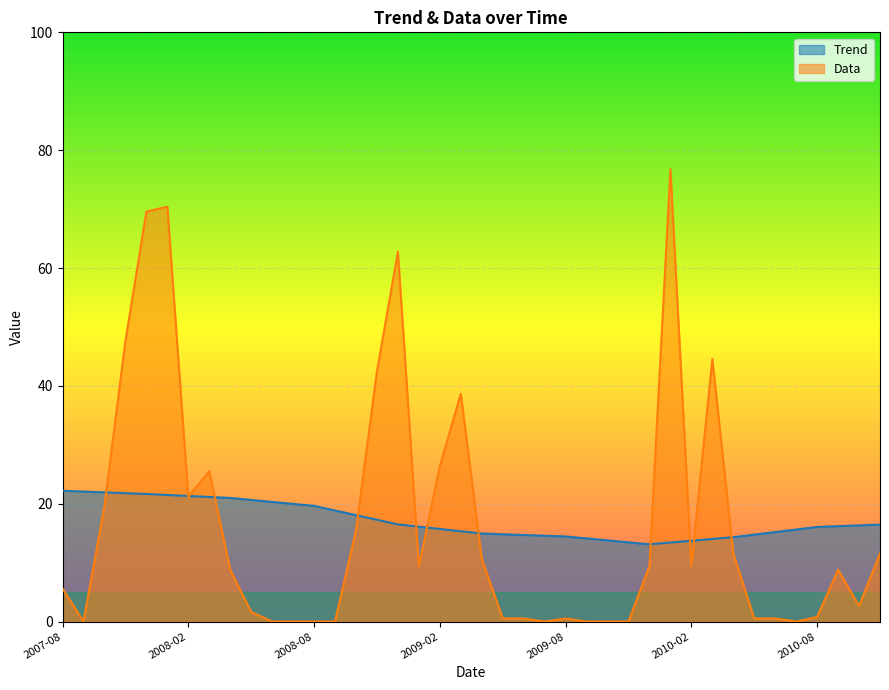

What is the maximum value for Data?

76.8